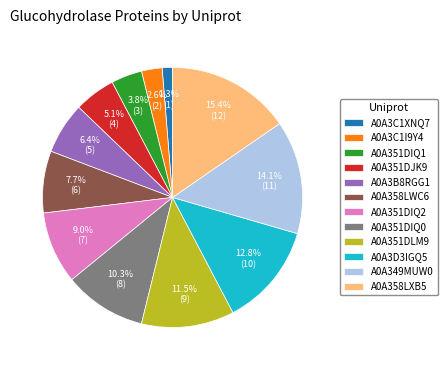

Count the number of slices in the pie.

12